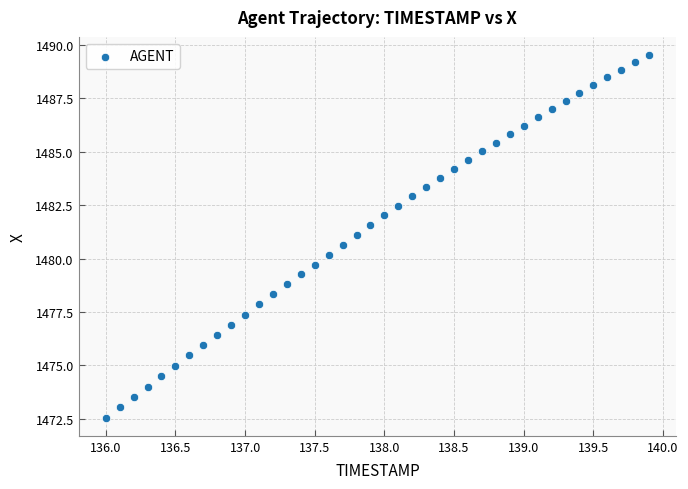

What is the range of X values (max minus min)?

3.9